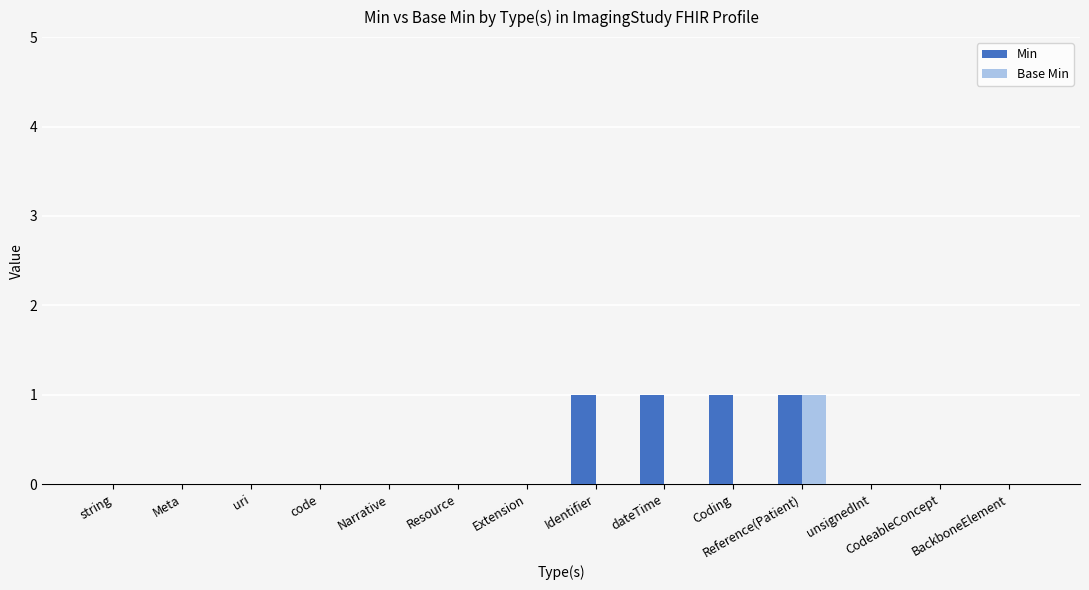

Is it true that Min equals 0 at Extension?

True